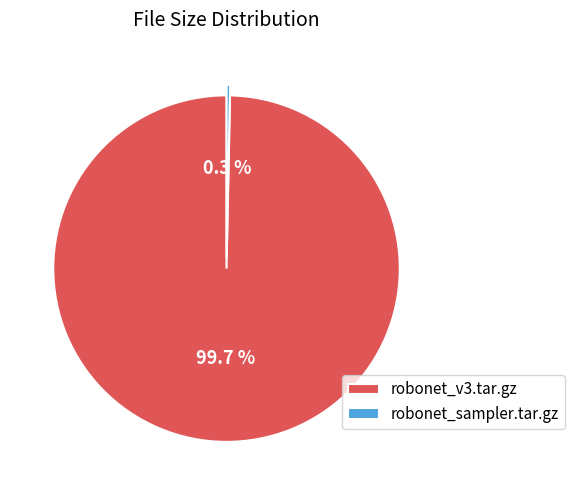

Approximately how many times larger is the value at robonet_v3.tar.gz compared to robonet_sampler.tar.gz?

309.4